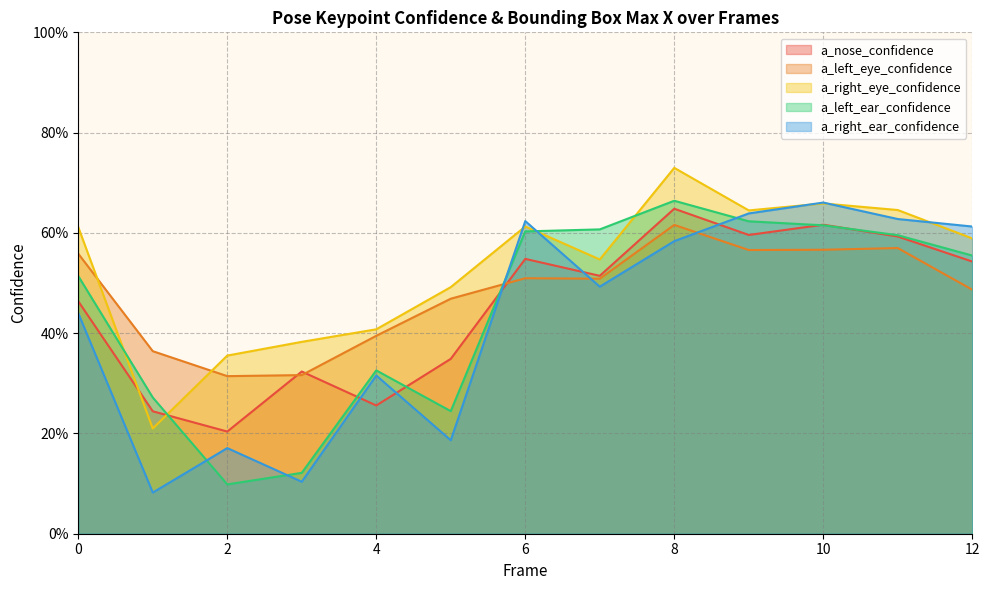

What are all the series names shown in the legend?

a_nose_confidence, a_left_eye_confidence, a_right_eye_confidence, a_left_ear_confidence, a_right_ear_confidence